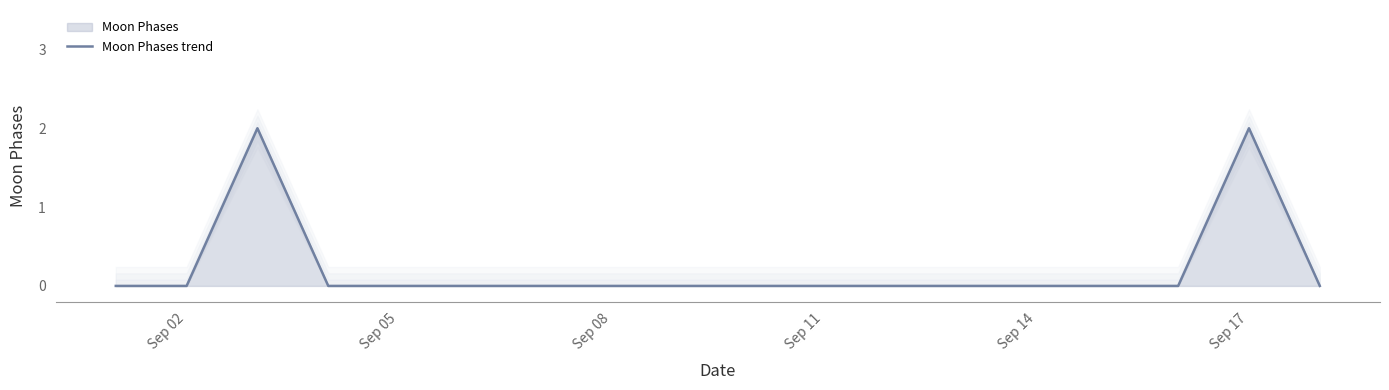

The Moon Phases trend series shows -1 at Sep 14. True or false?

False